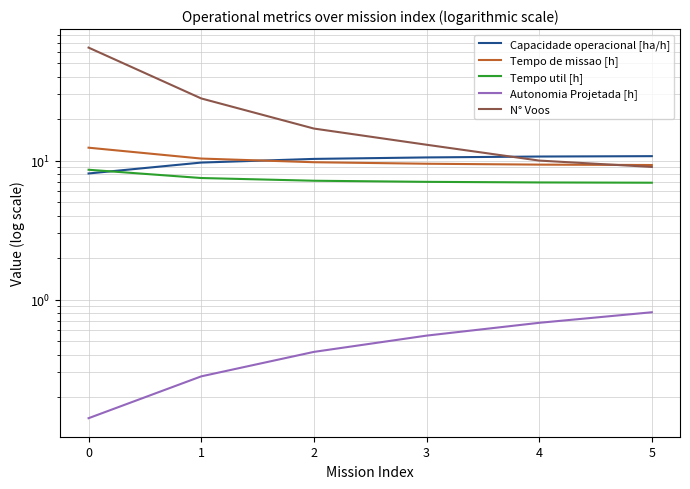

Is it true that Tempo de missao [h] equals 9.7 at 2?

True